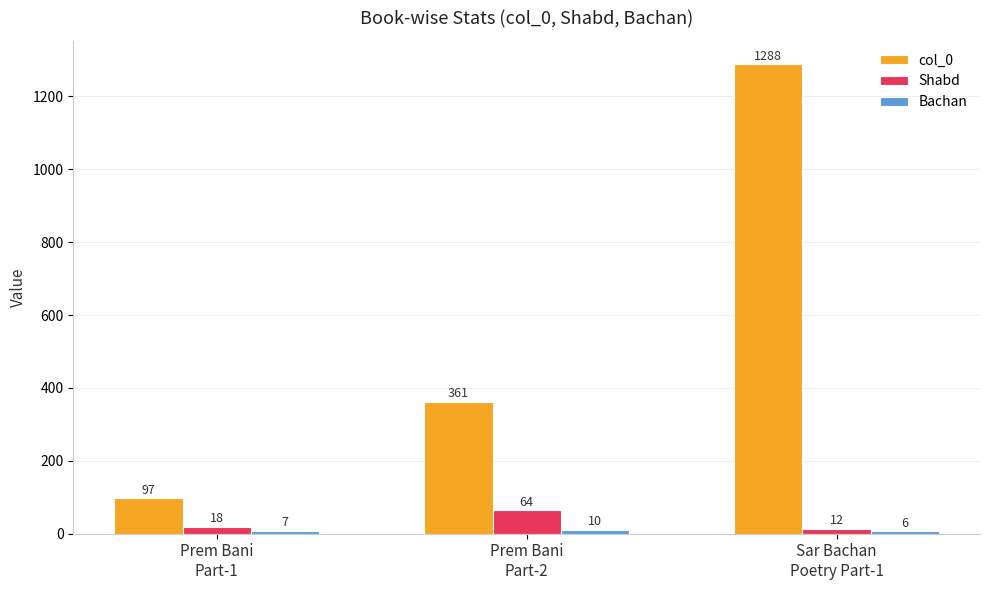

Which series has the largest total across all categories?

col_0